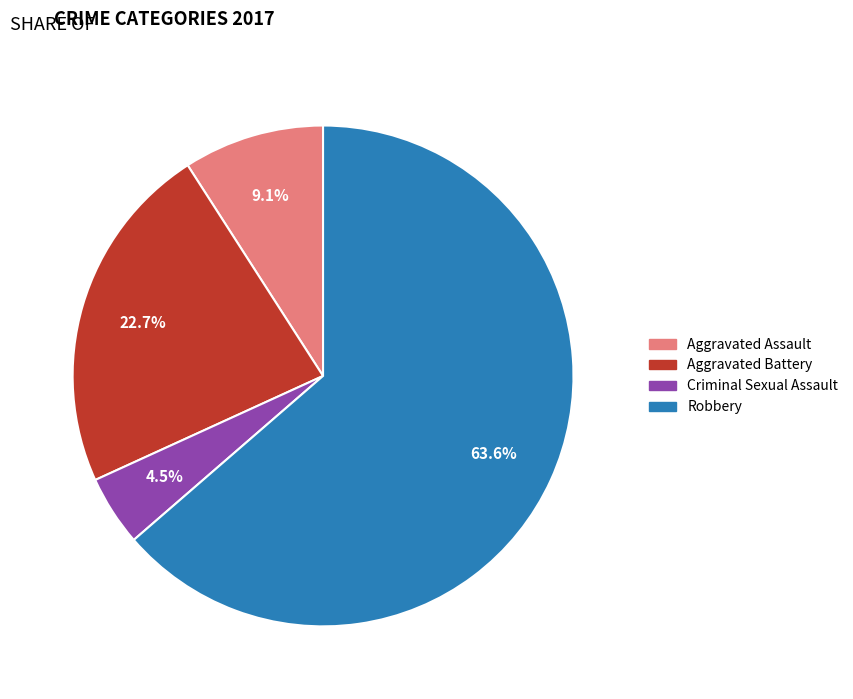

What is the largest slice in the pie chart?

Robbery